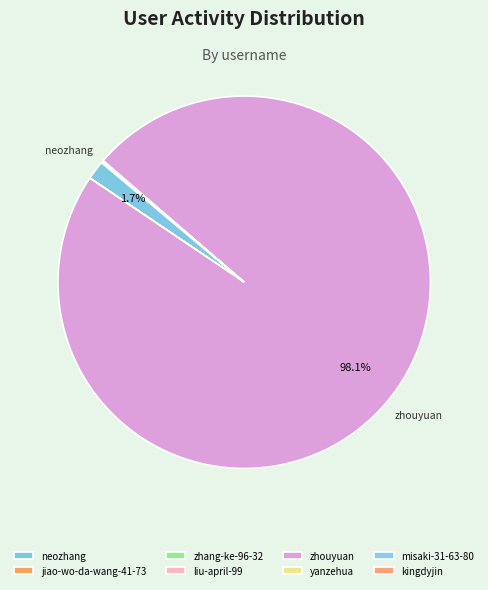

The kingdyjin slice represents 0% of the pie. True or false?

True